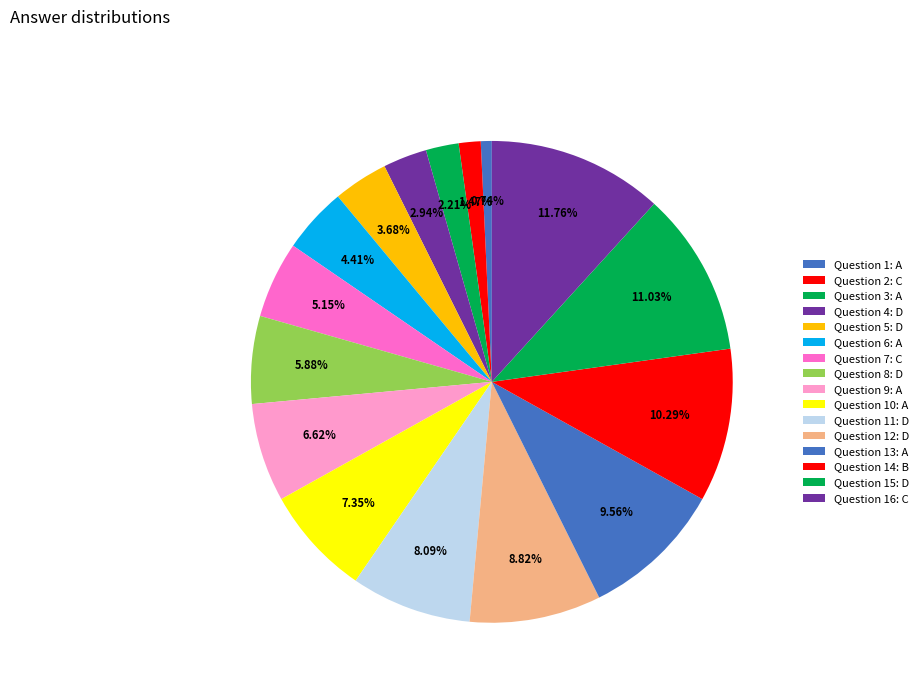

What is the largest slice in the pie chart?

C